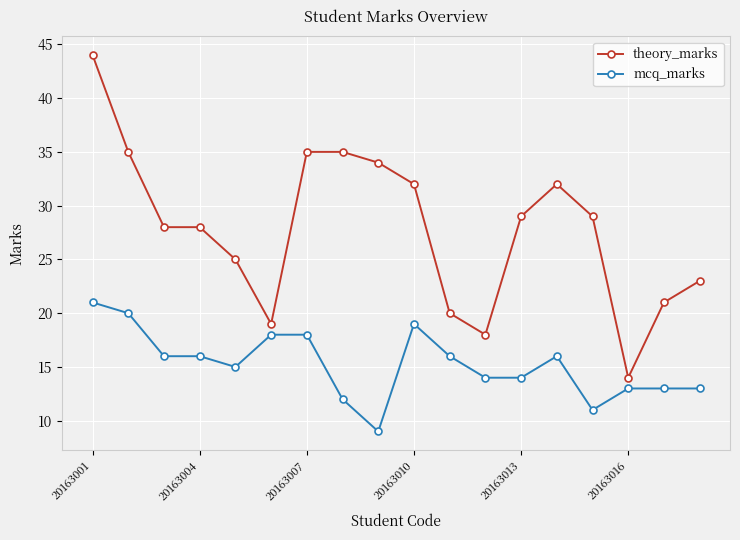

True or false: mcq_marks and theory_marks intersect in this chart.

False